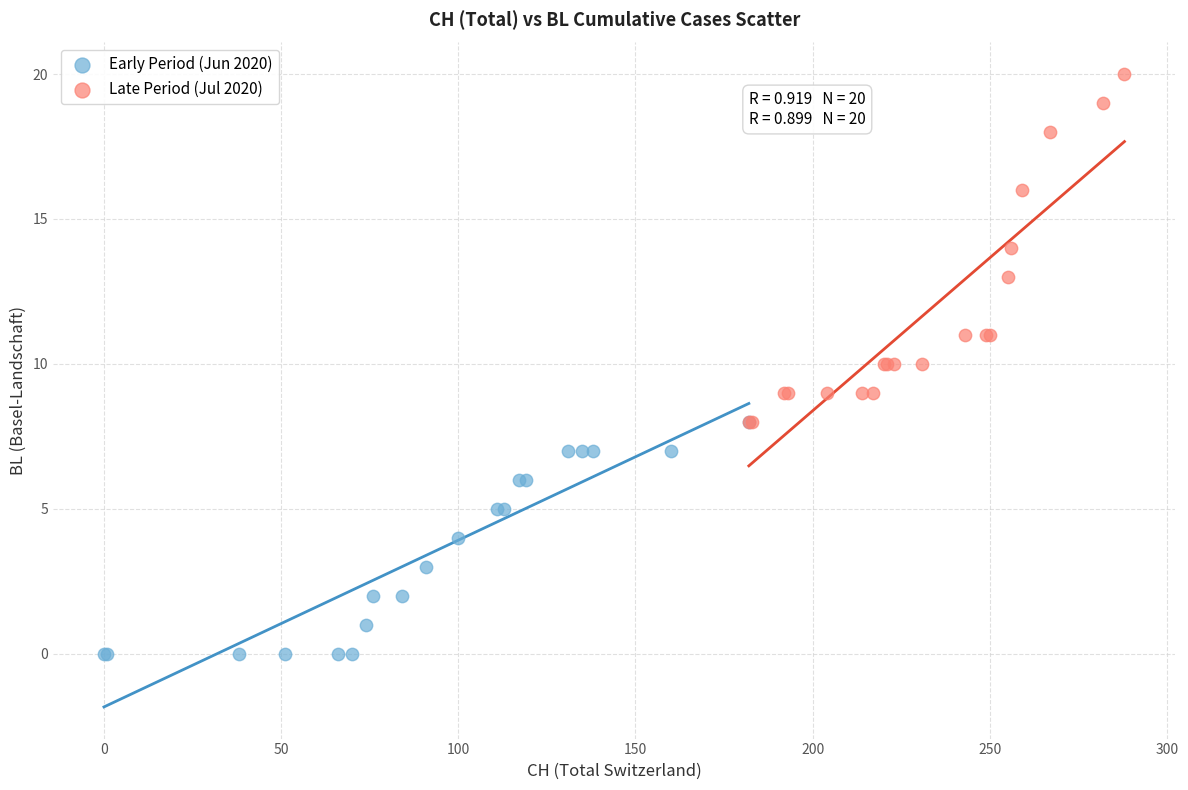

Which series reaches the minimum Y coordinate?

Early Period (Jun 2020)